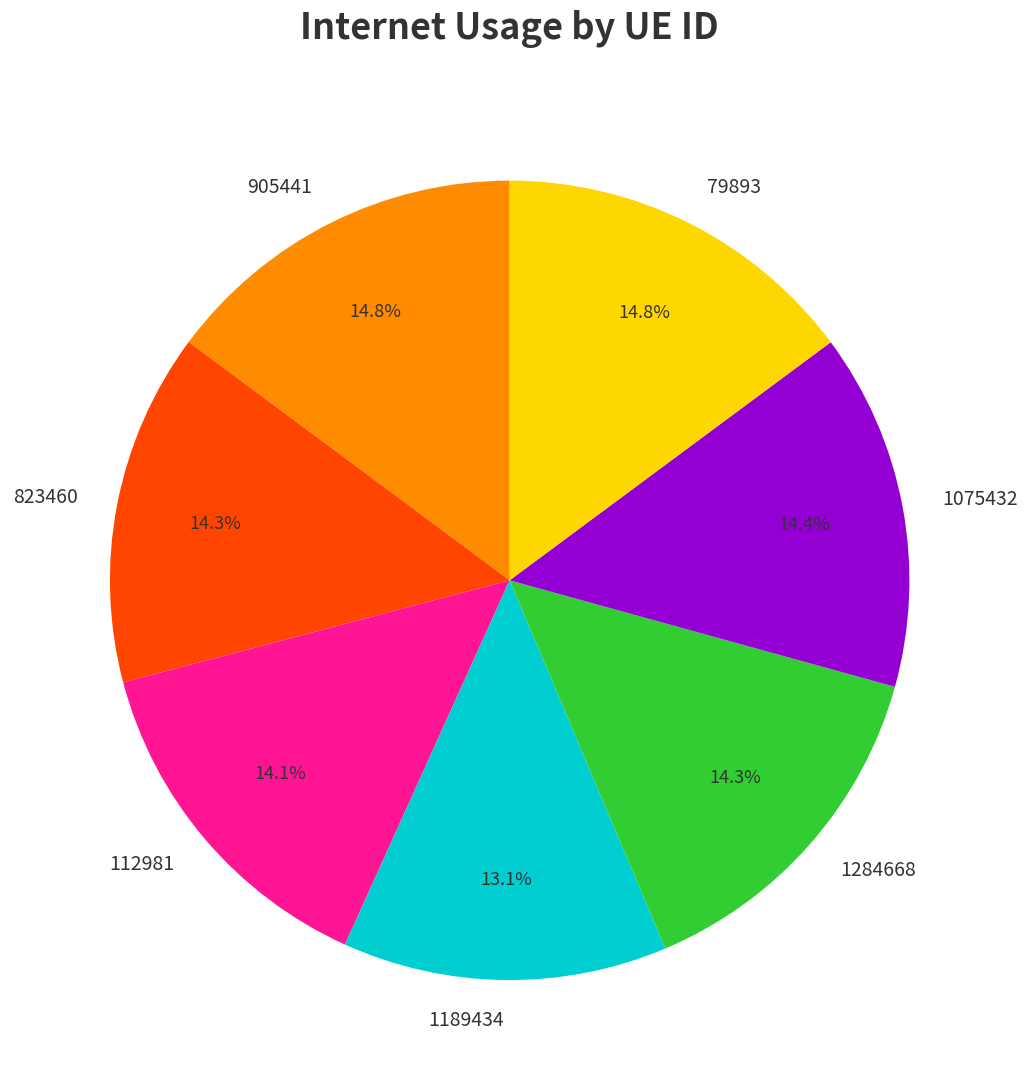

What percentage is the 905441 slice, to the nearest percent?

15%